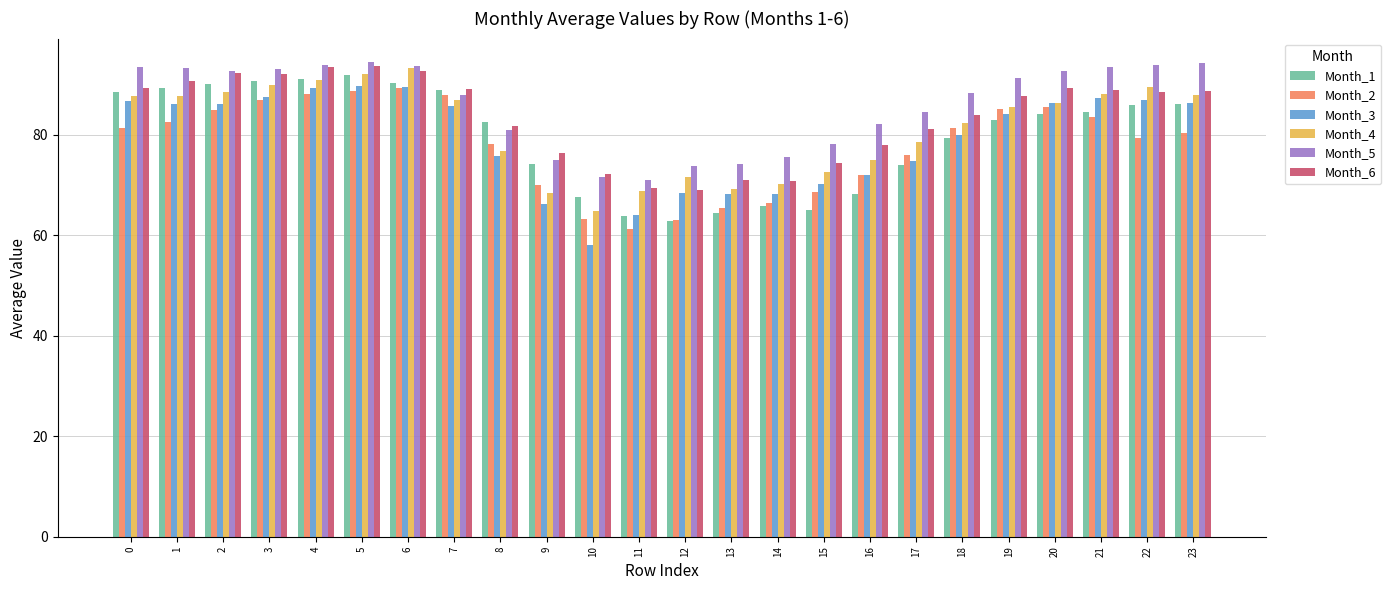

What value does the Month_1 series have at 7?

88.8